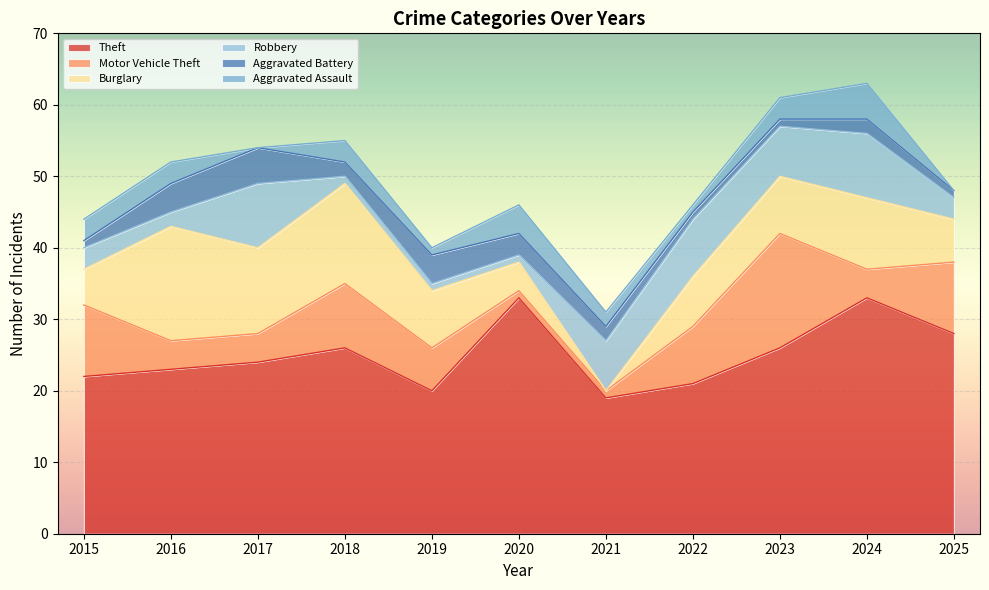

What is the spread (max minus min) of values at 2017?

24